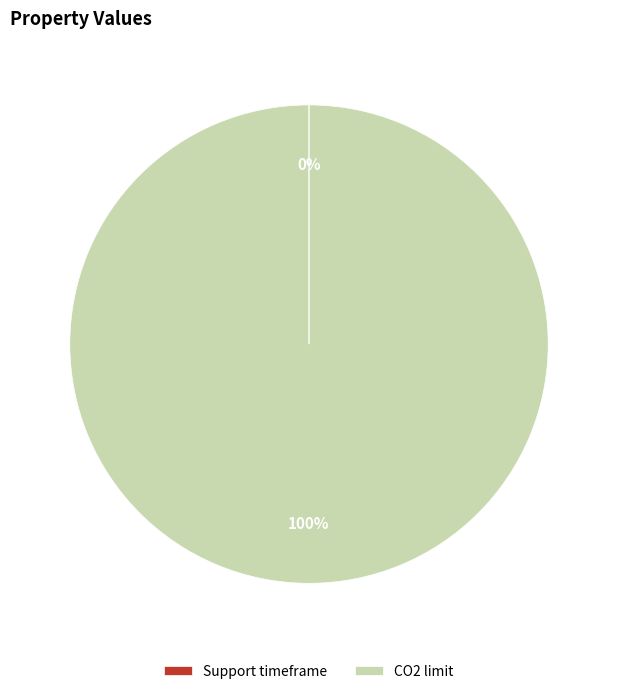

True or false: CO2 limit accounts for 100% of the total.

True